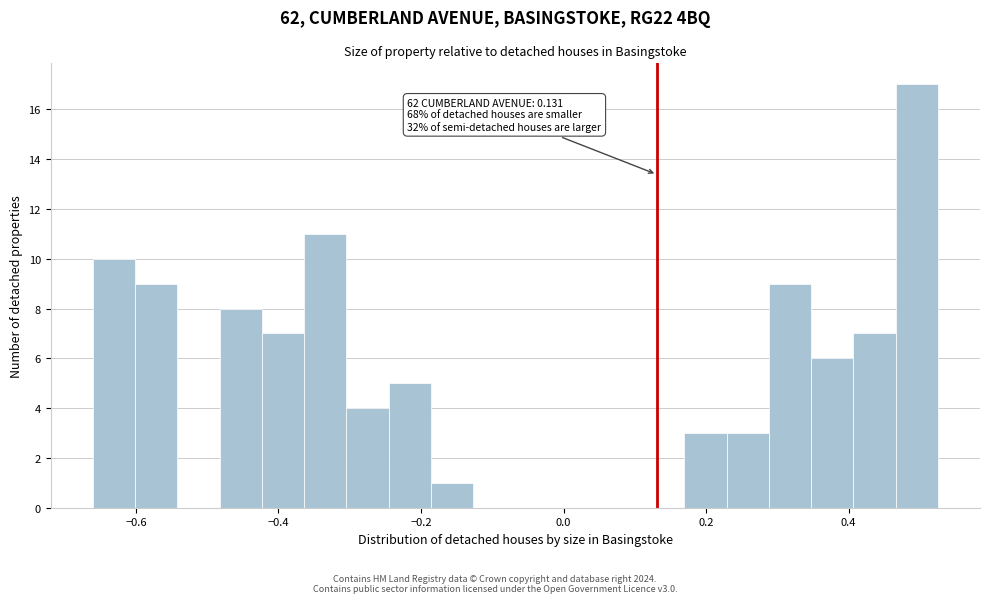

Read against the x-axis, roughly where is the centre of the tallest bar?

0.50